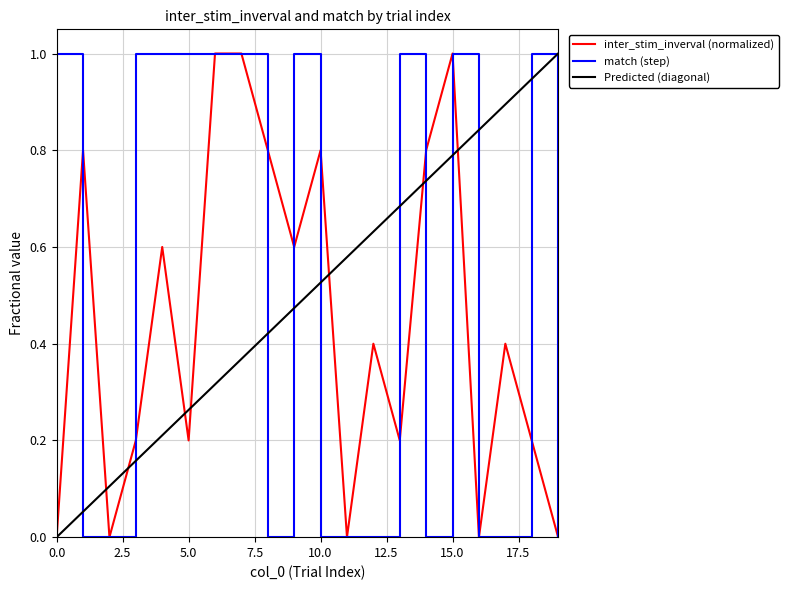

Reading right to left, list all the values displayed in this chart.

inter_stim_inverval: 0.0	0.2	0.4	0.0	1.0	0.8	0.2	0.4	0.0	0.8	0.6	0.8	1.0	1.0	0.2	0.6	0.2	0.0	0.8	0.0
match: 0.0	1.0	0.0	0.0	1.0	0.0	1.0	0.0	0.0	0.0	1.0	0.0	1.0	1.0	1.0	1.0	1.0	0.0	0.0	1.0